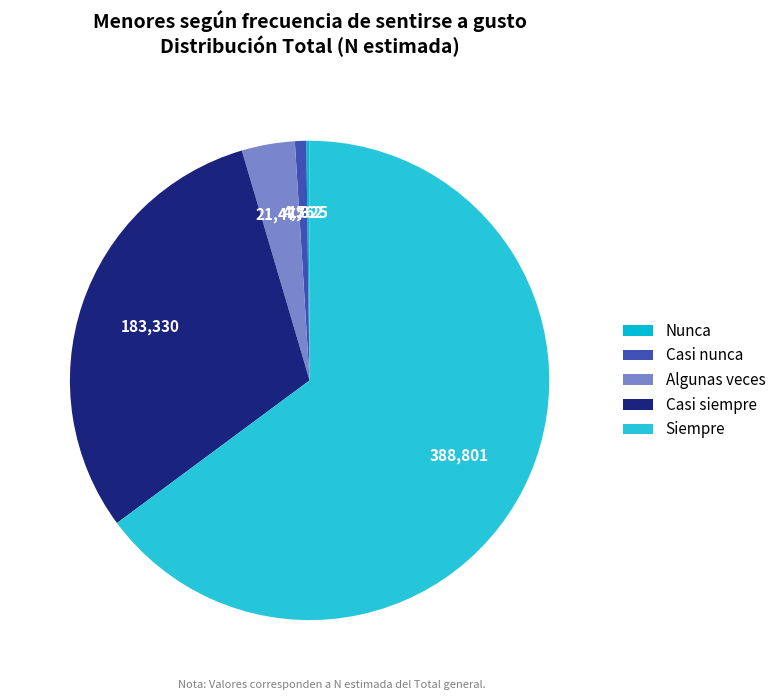

Which slice is the largest?

Siempre